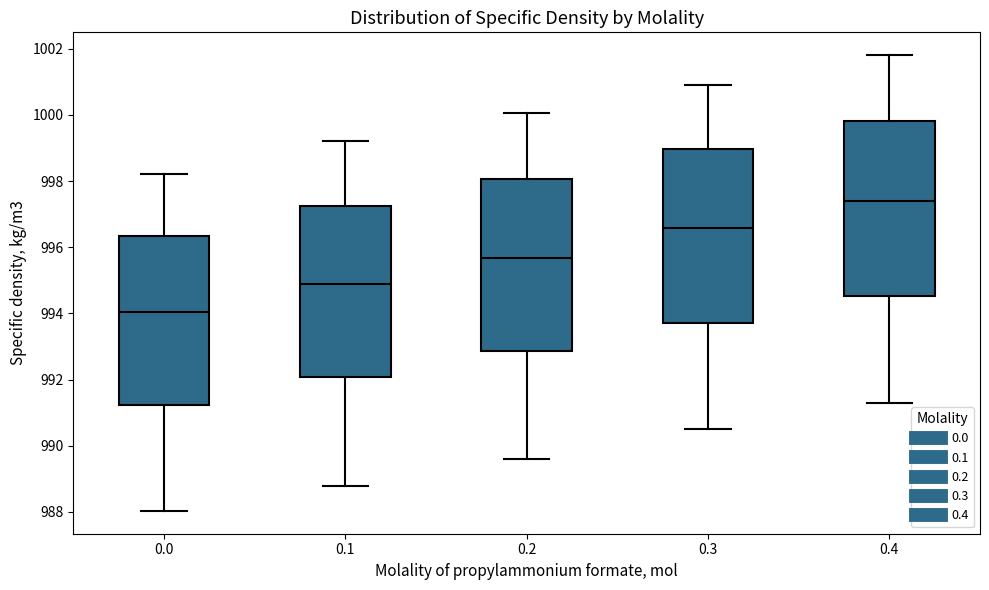

Which box's median line is the lowest?

0.0